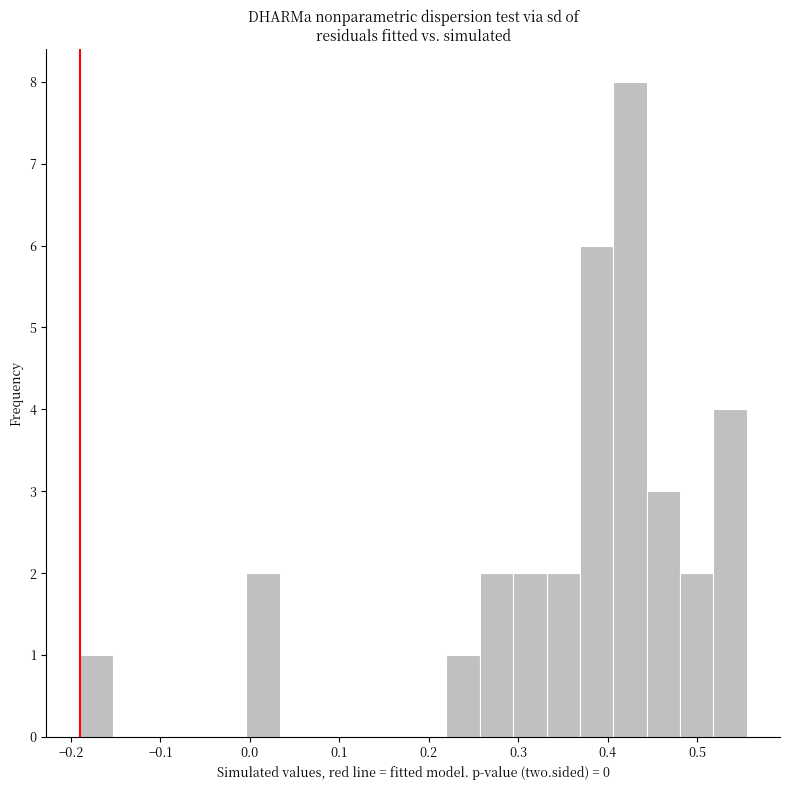

Read against the x-axis, roughly where is the centre of the tallest bar?

0.42